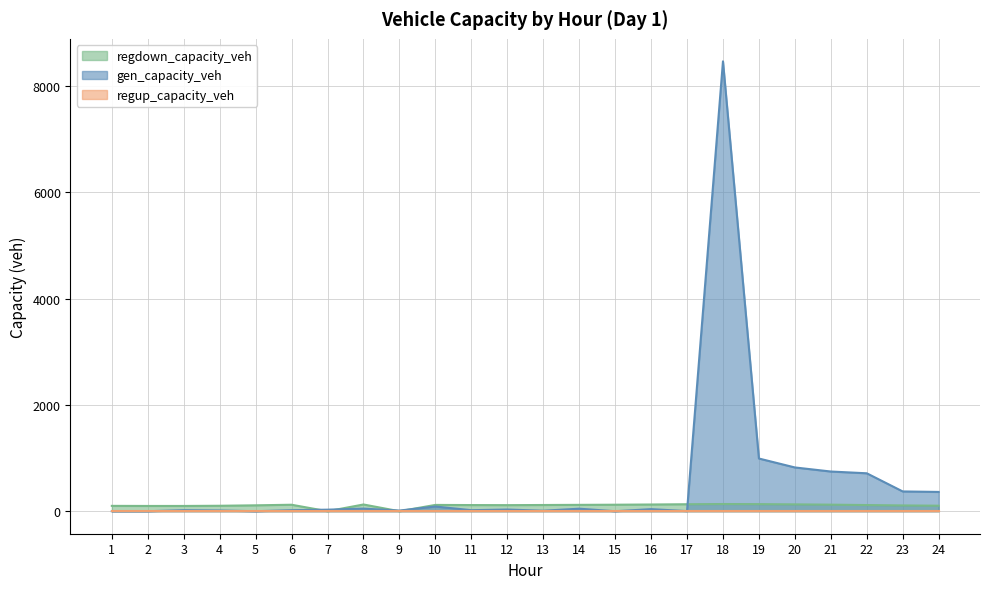

What is the greatest value displayed?

8464.3